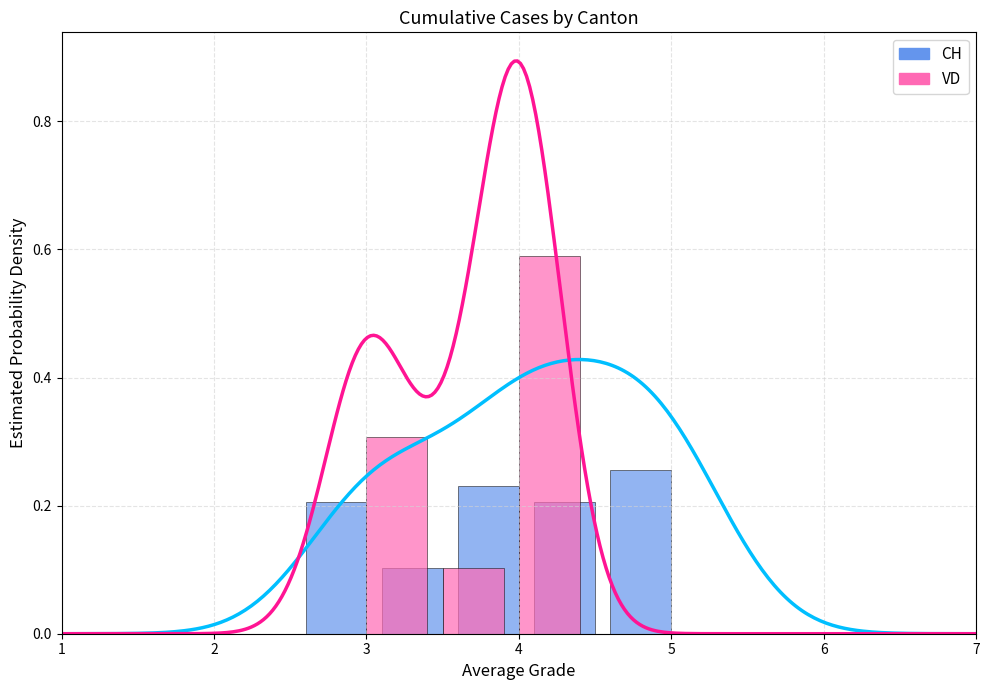

At 4, list the series in order from largest to smallest.

VD, CH